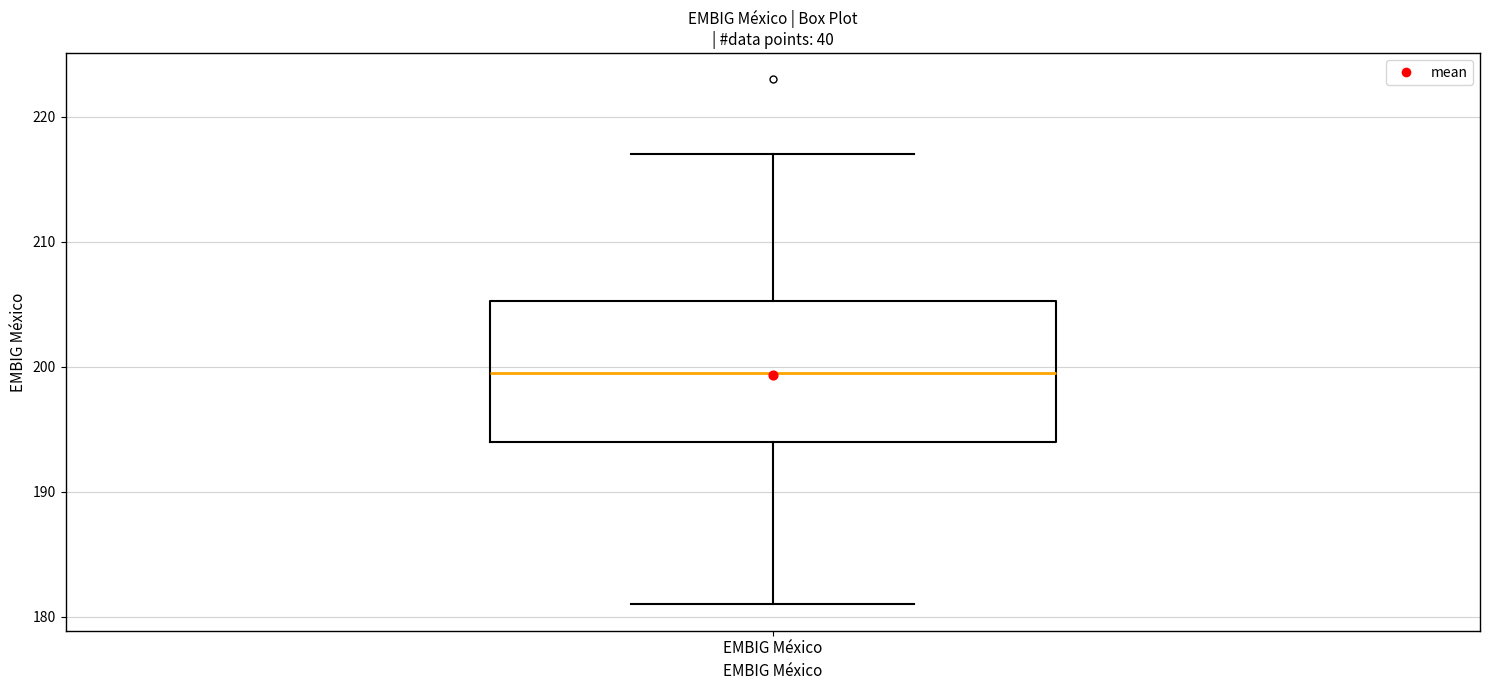

Transcribe this box plot: give where the median line is, the range the box spans, and where the two whiskers end, as read against the y-axis. The values are not printed on the chart, so give them approximately, as read against the axis.

median 200, box 194 to 205, whiskers 181 to 217